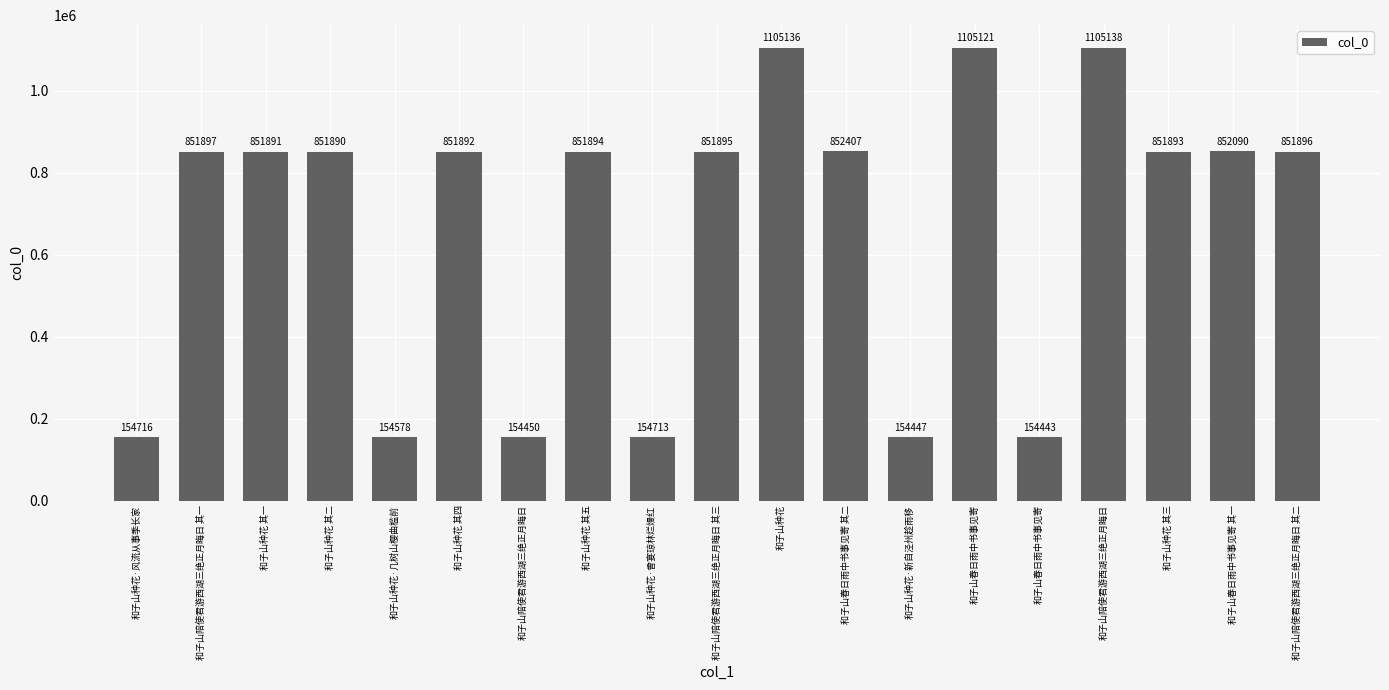

What is the difference between the maximum and minimum values?

950695